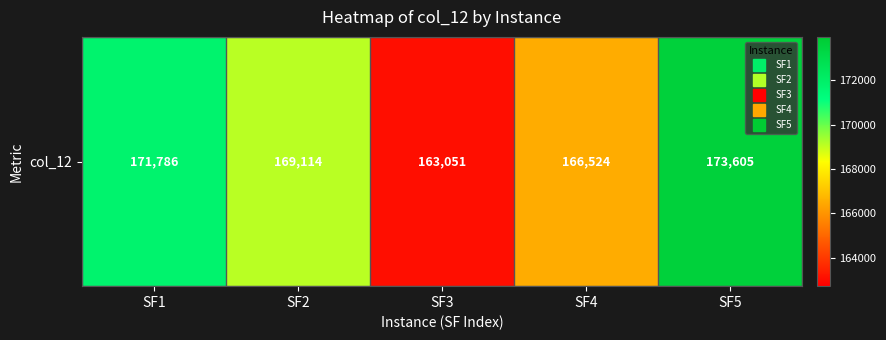

Is it true that the value at SF5 is 276274.5?

False